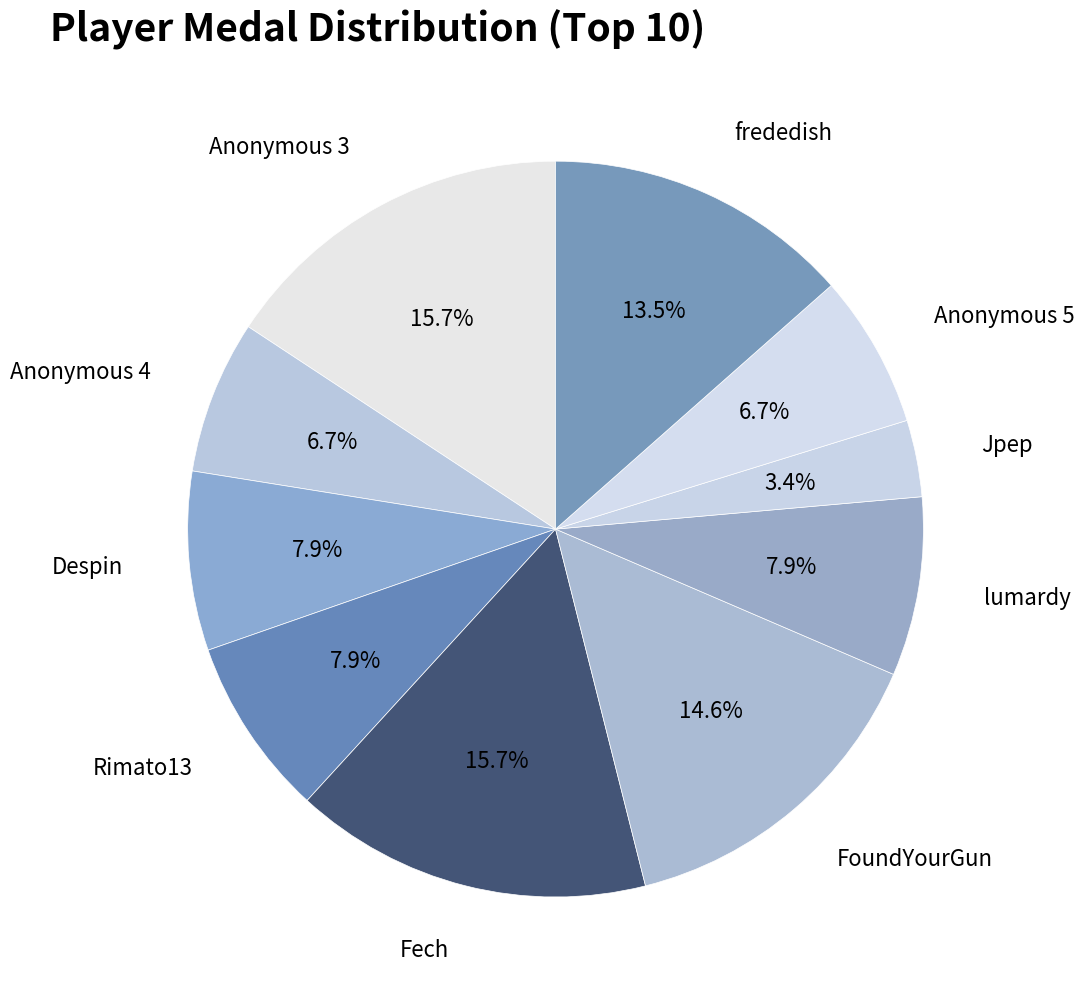

Approximately how many times larger is the value at Anonymous 3 compared to Anonymous 5?

2.3